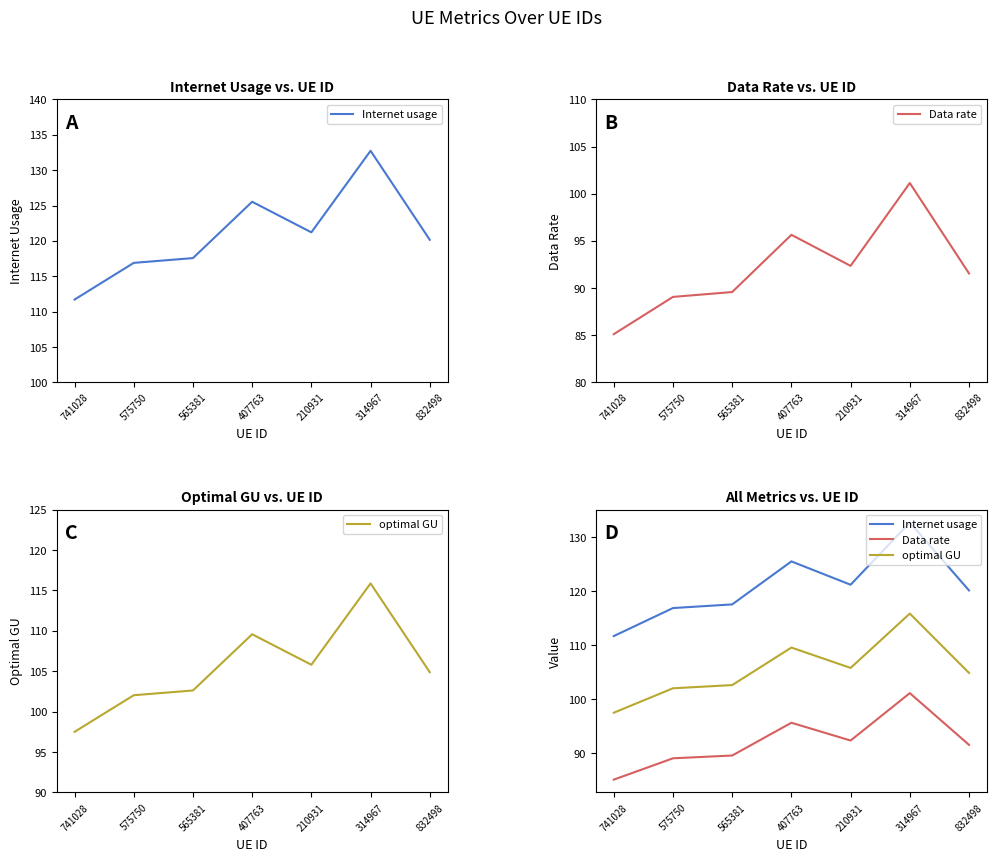

True or false: Internet usage and optimal GU cross at least once.

False